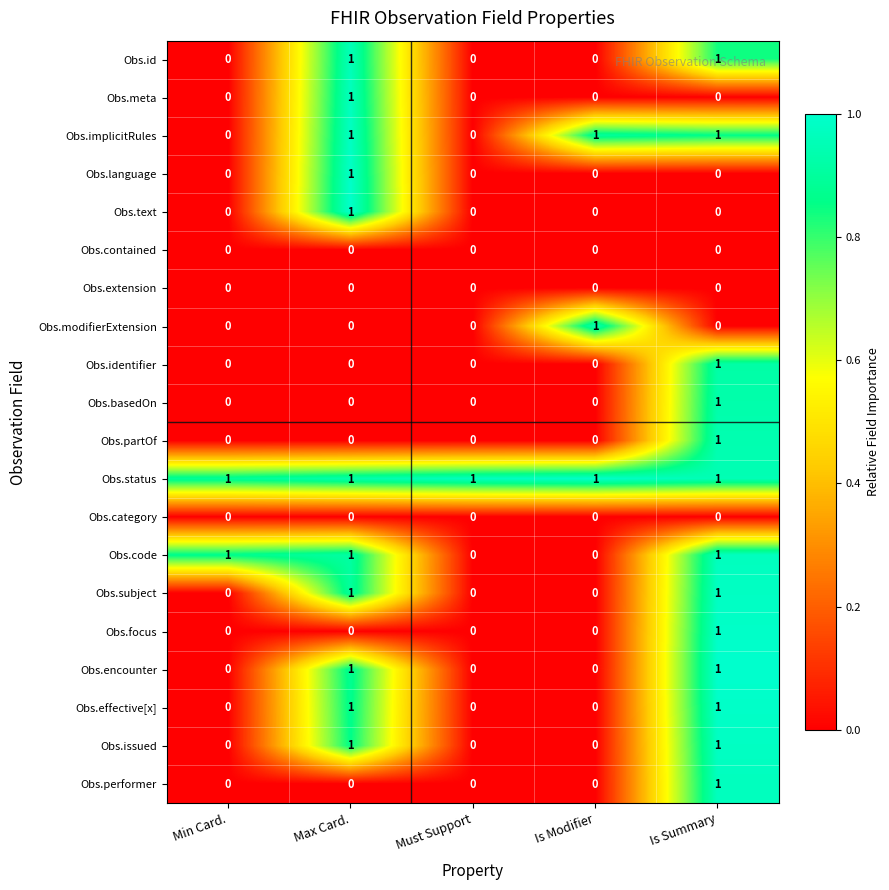

The value of Obs.contained at Must Support is 0. True or false?

True